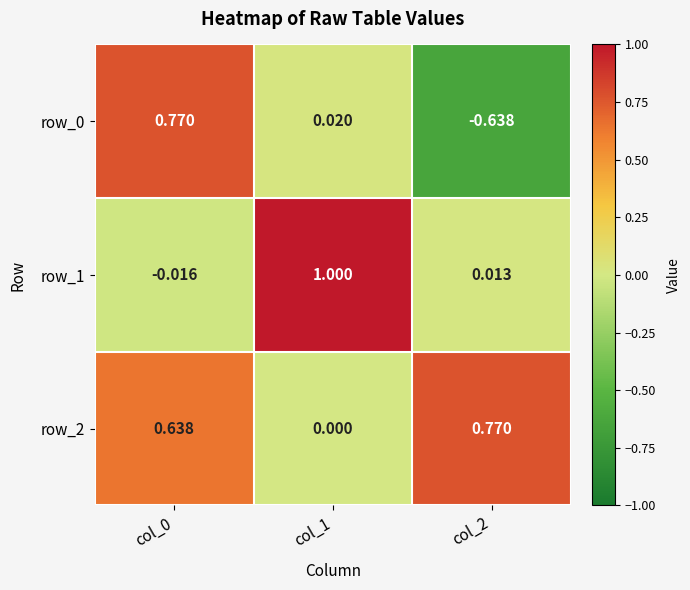

Is the value of row_0 at col_1 greater than the value of row_1 at col_0?

Yes